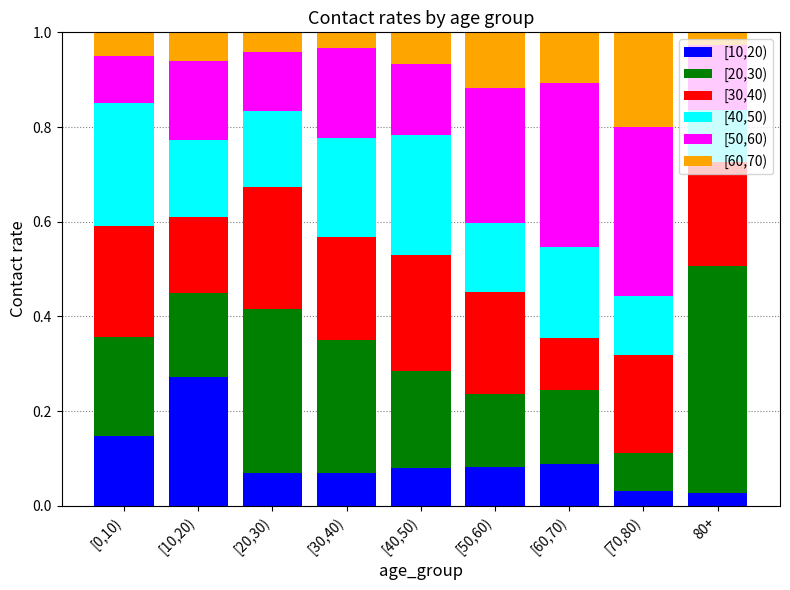

Which category has the highest value in the [10,20) series?

[10,20)